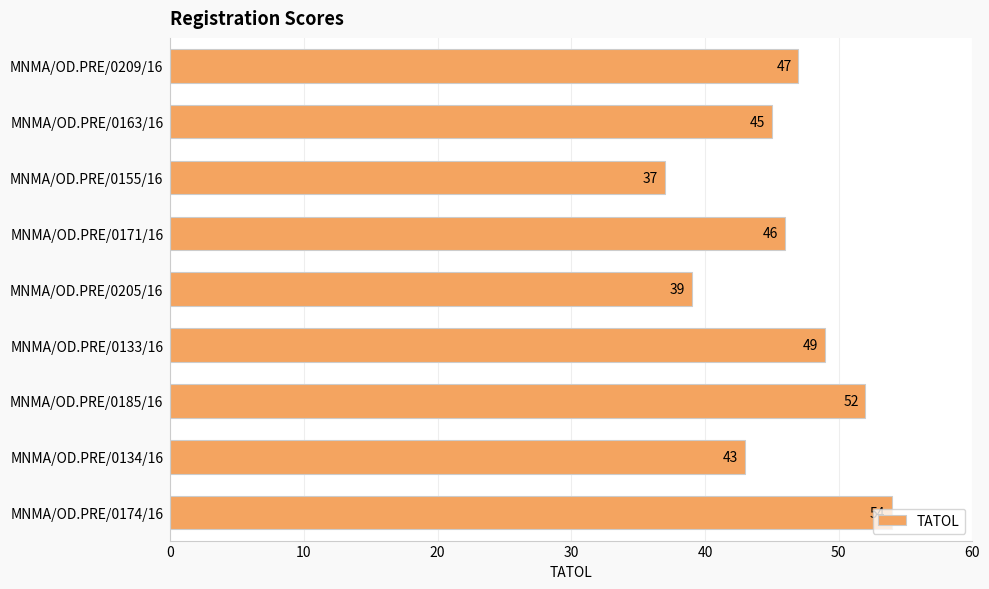

The chart shows a value of 47 at MNMA/OD.PRE/0209/16. True or false?

True